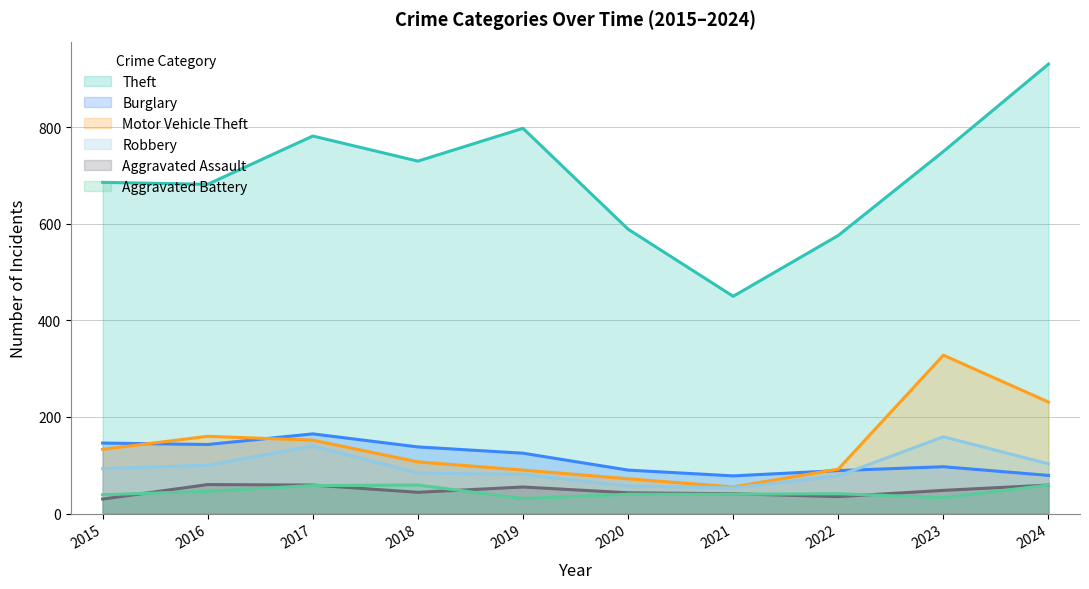

The value of Burglary at 2018 is 138. True or false?

True